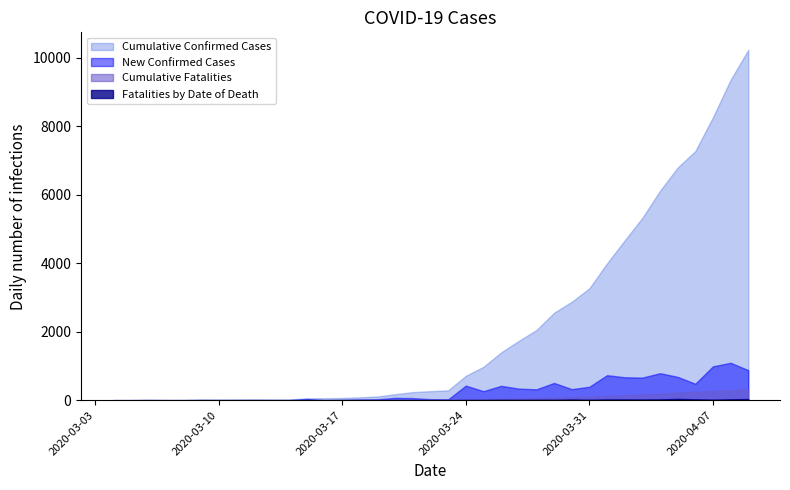

Which series has the largest range (max minus min)?

Cumulative Confirmed Cases